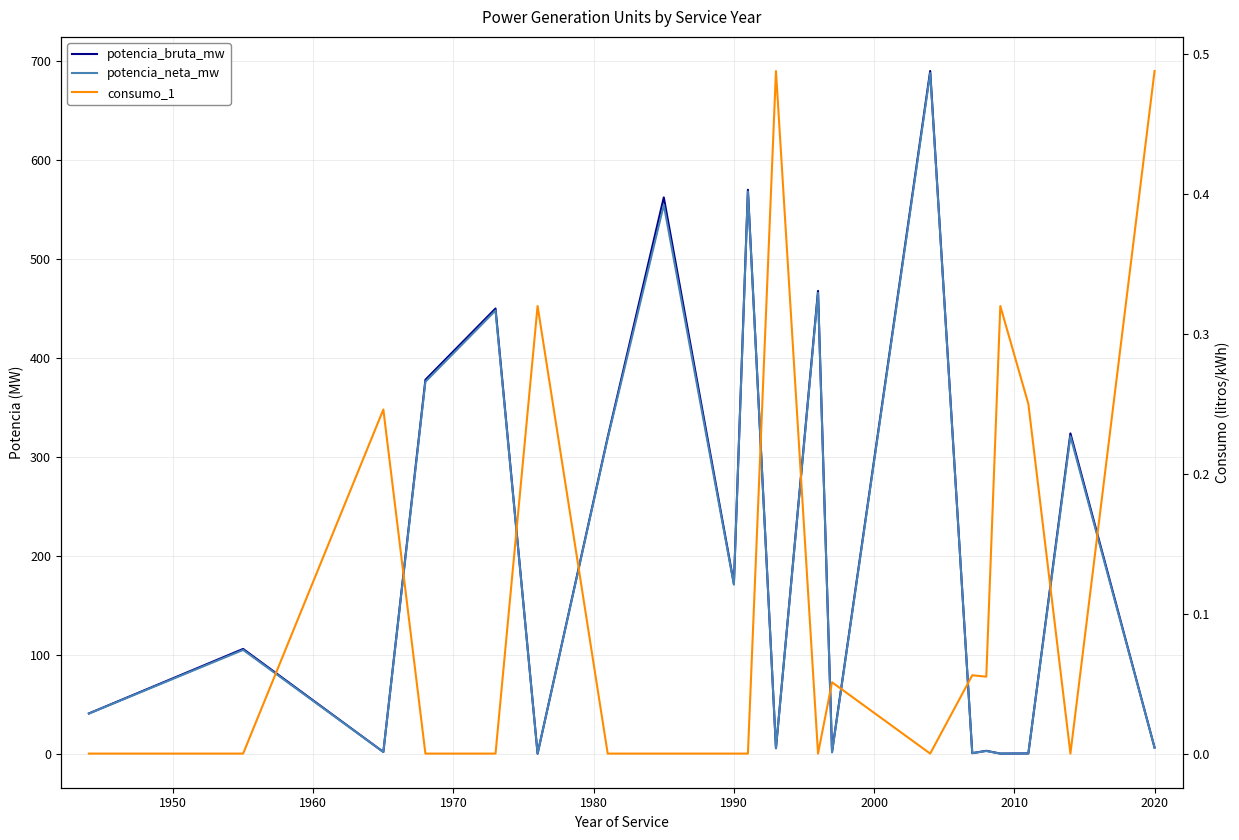

How many values in the potencia_bruta_mw series exceed 106?

9